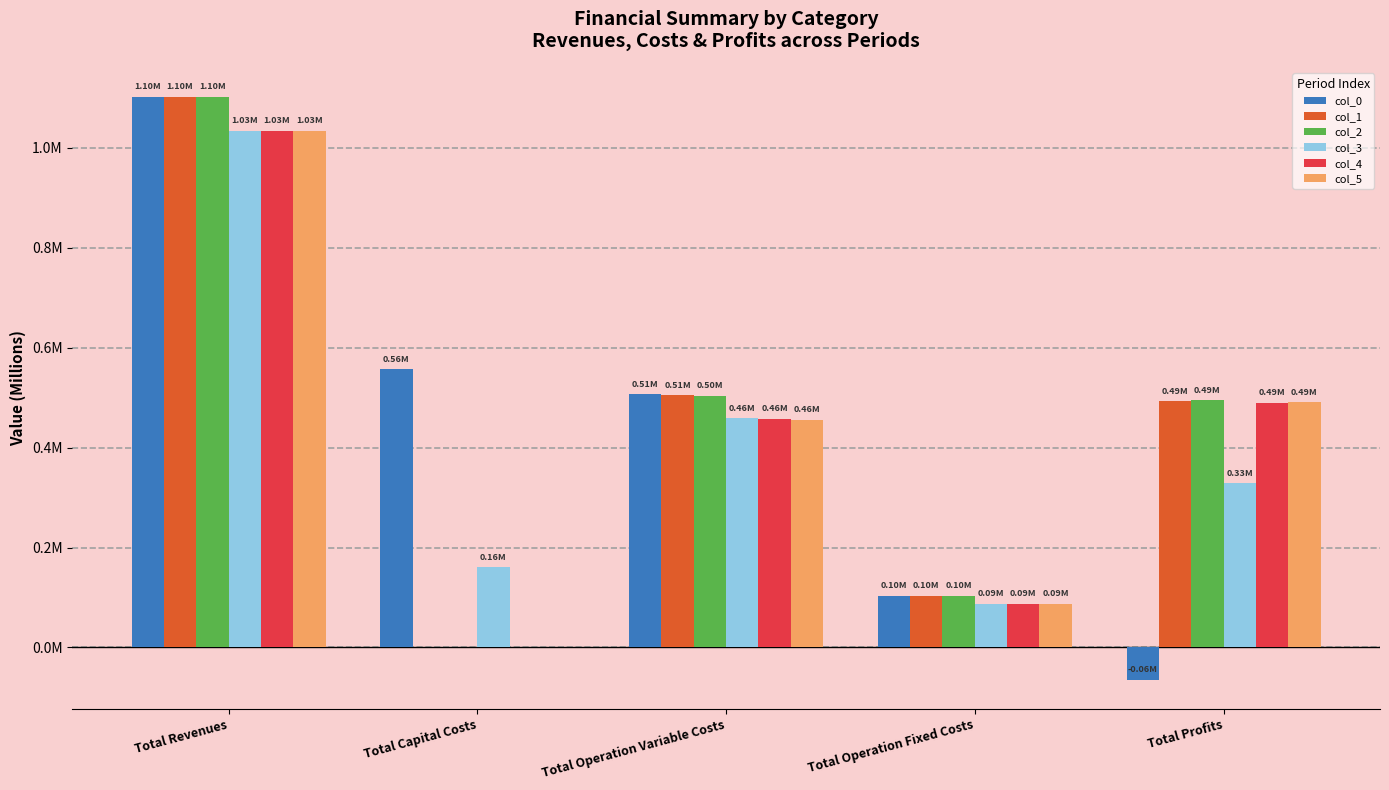

Rank the series at Total Operation Variable Costs from highest to lowest value.

col_0, col_1, col_2, col_3, col_4, col_5